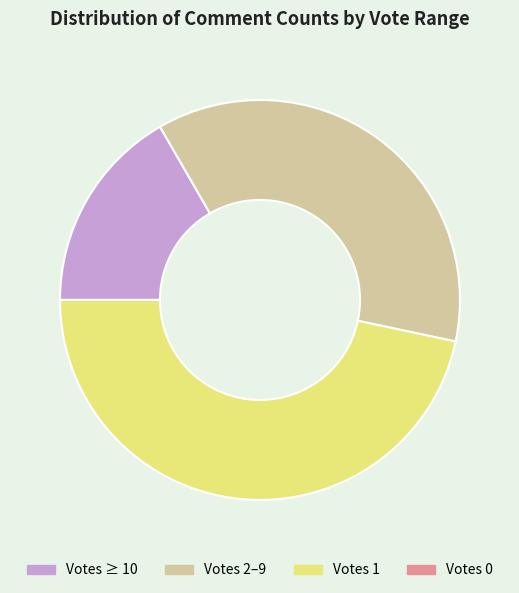

Which has a higher value, Votes 2–9 or Votes 1?

Votes 1